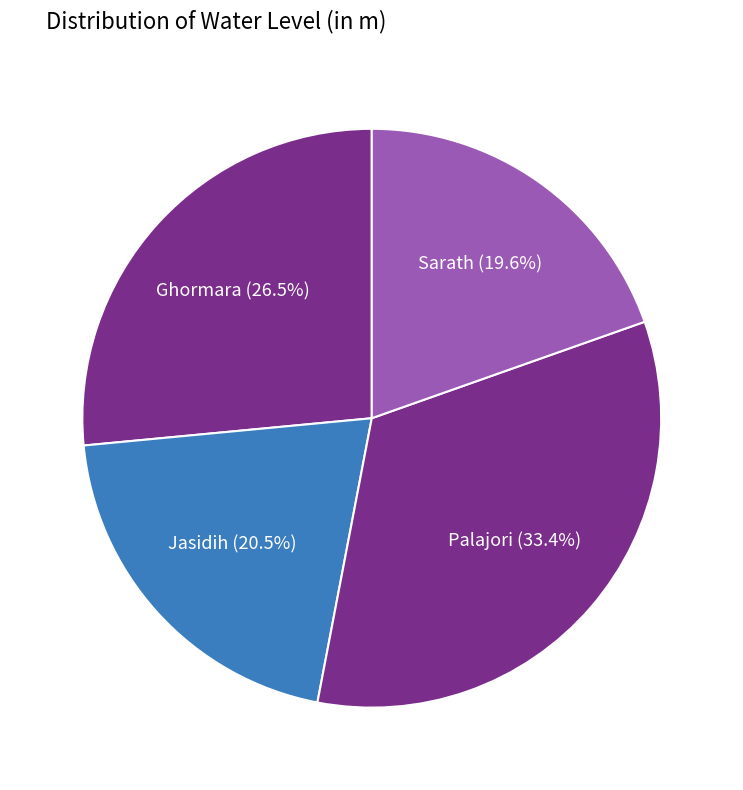

What percentage do Ghormara and Jasidih together represent?

47.0%